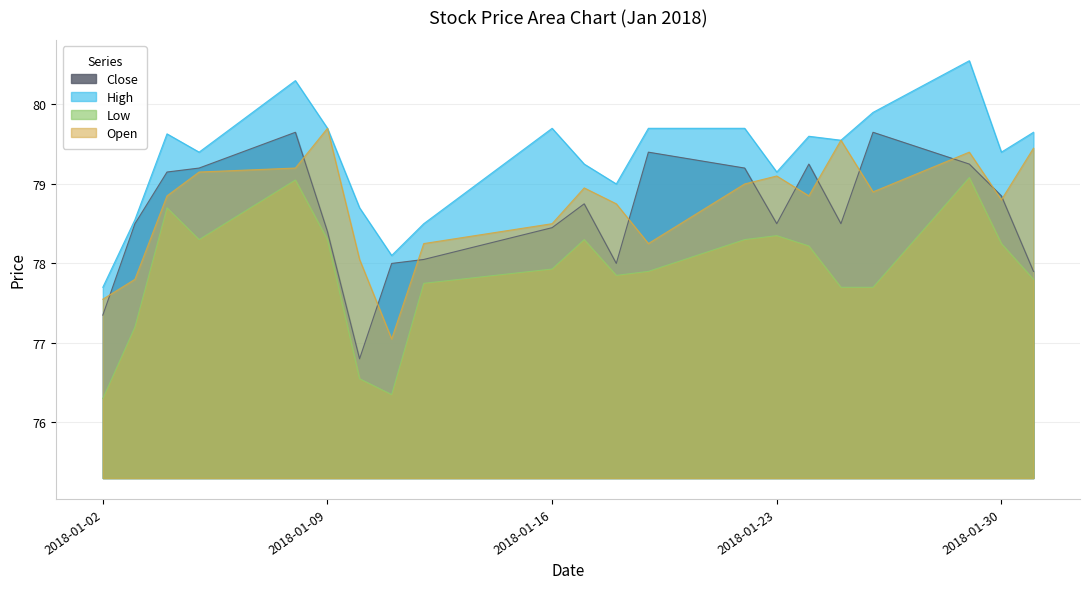

Reading right to left, list all the values displayed in this chart.

Open: 79.5	78.8	79.4	78.9	79.5	78.8	79.1	79.0	78.2	78.8	79.0	78.5	78.2	77.0	78.0	79.7	79.2	79.2	78.8	77.8	77.5
High: 79.7	79.4	80.5	79.9	79.5	79.6	79.2	79.7	79.7	79.0	79.2	79.7	78.5	78.1	78.7	79.7	80.3	79.4	79.6	78.5	77.7
Low: 77.8	78.2	79.1	77.7	77.7	78.2	78.3	78.3	77.9	77.8	78.3	77.9	77.8	76.3	76.5	78.3	79.0	78.3	78.7	77.2	76.3
Close: 77.9	78.8	79.2	79.7	78.5	79.2	78.5	79.2	79.4	78.0	78.8	78.5	78.0	78.0	76.8	78.4	79.7	79.2	79.2	78.5	77.3